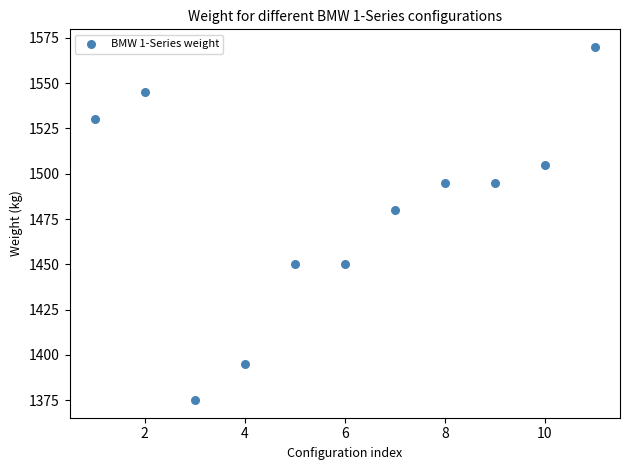

What is the average Y value?

1481